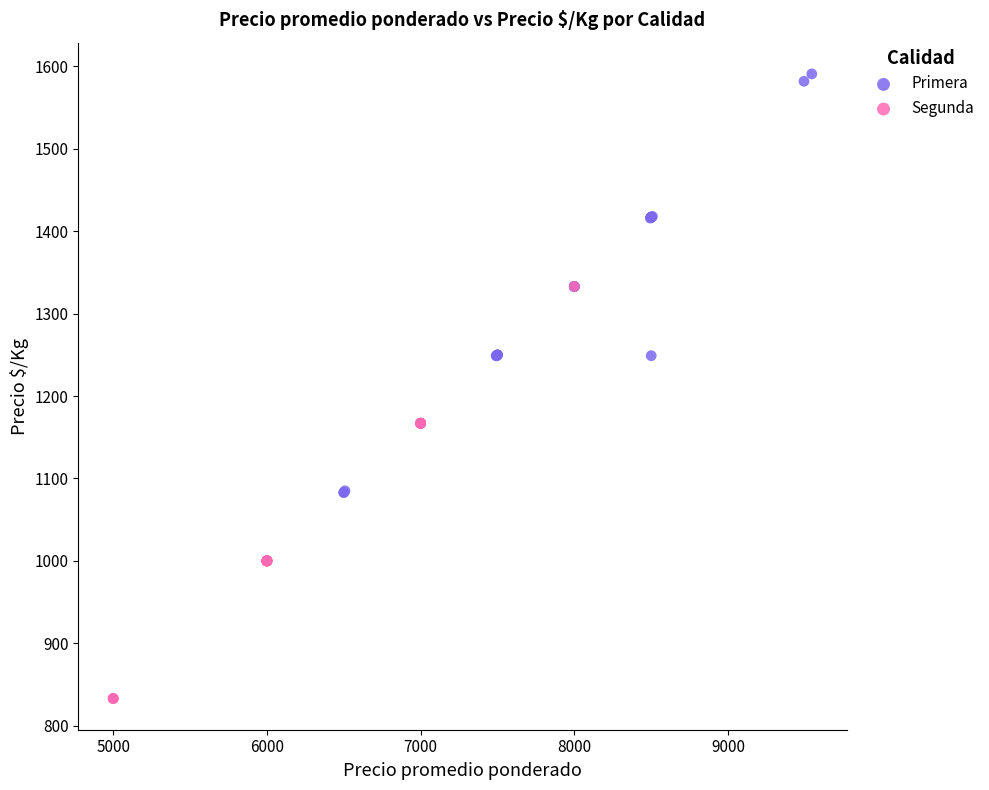

Which series has the largest Y range (max minus min)?

Primera